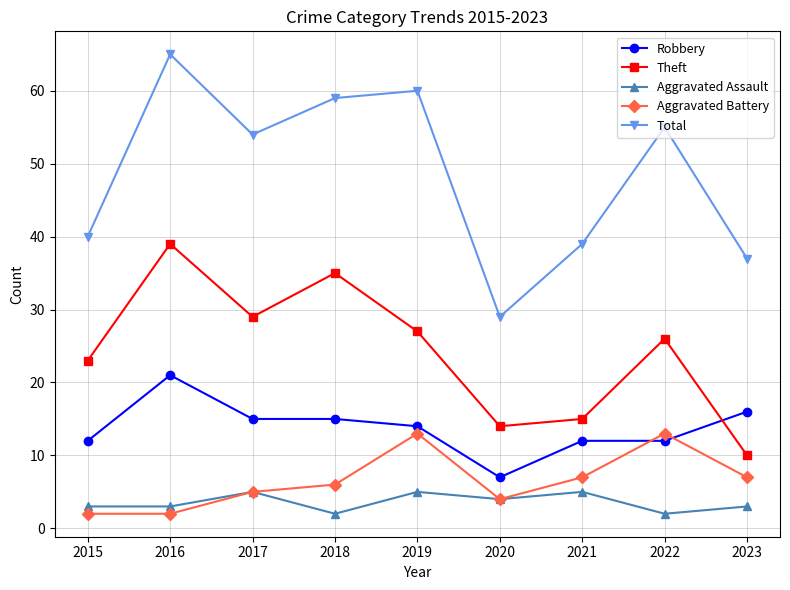

Which series has the widest spread of values?

Total